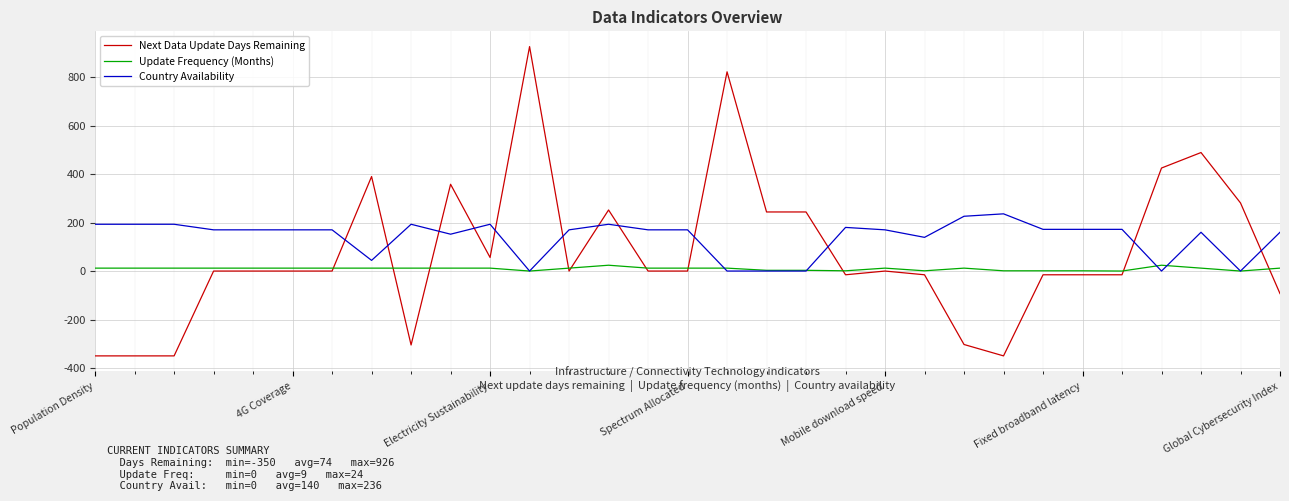

Which series has the largest total across all categories?

Country Availability